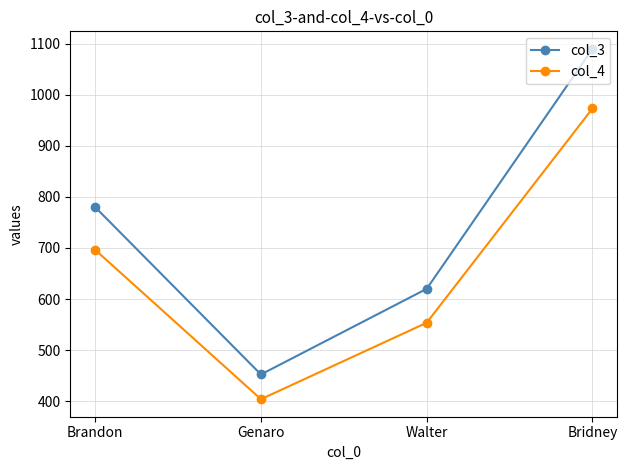

List the series in order of their peak value, highest first.

col_3, col_4